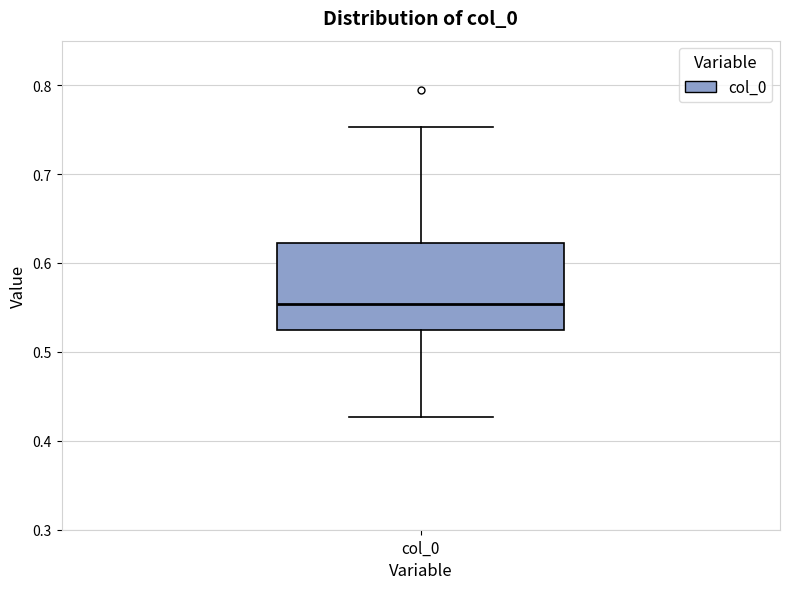

Read this box plot against the y-axis: the position of the median line, the range covered by the box, and the ends of both whiskers. The values are not printed on the chart, so give them approximately, as read against the axis.

median 0.55, box 0.53 to 0.62, whiskers 0.43 to 0.75